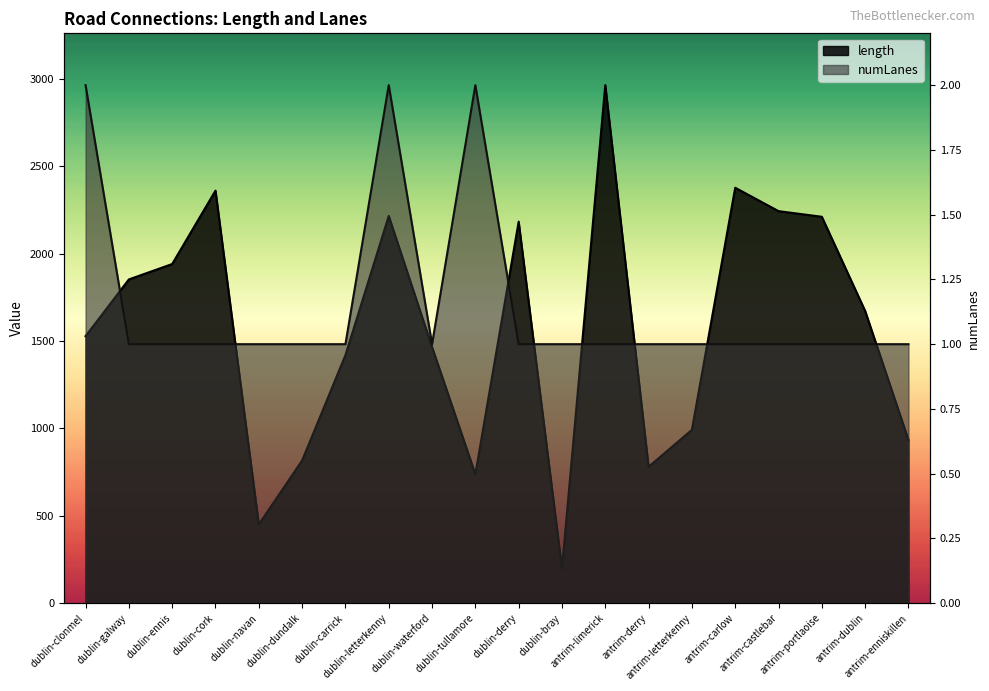

Where do length and numLanes first cross each other?

dublin-clonmel and dublin-galway